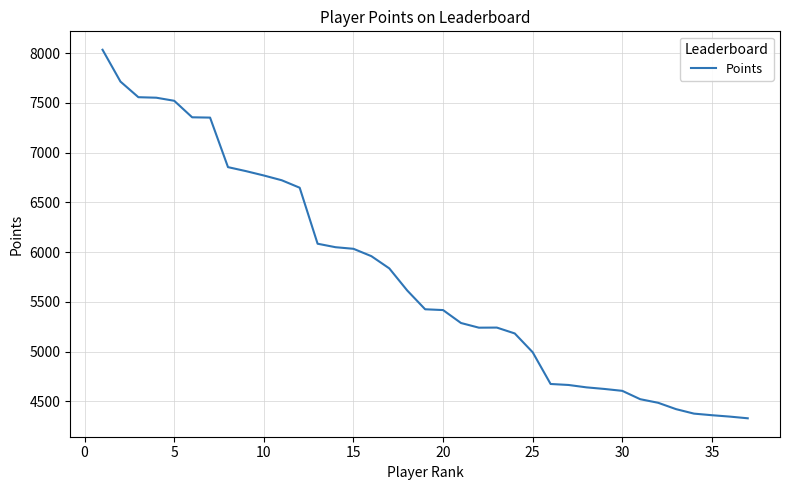

What is the difference between the maximum and minimum values?

3705